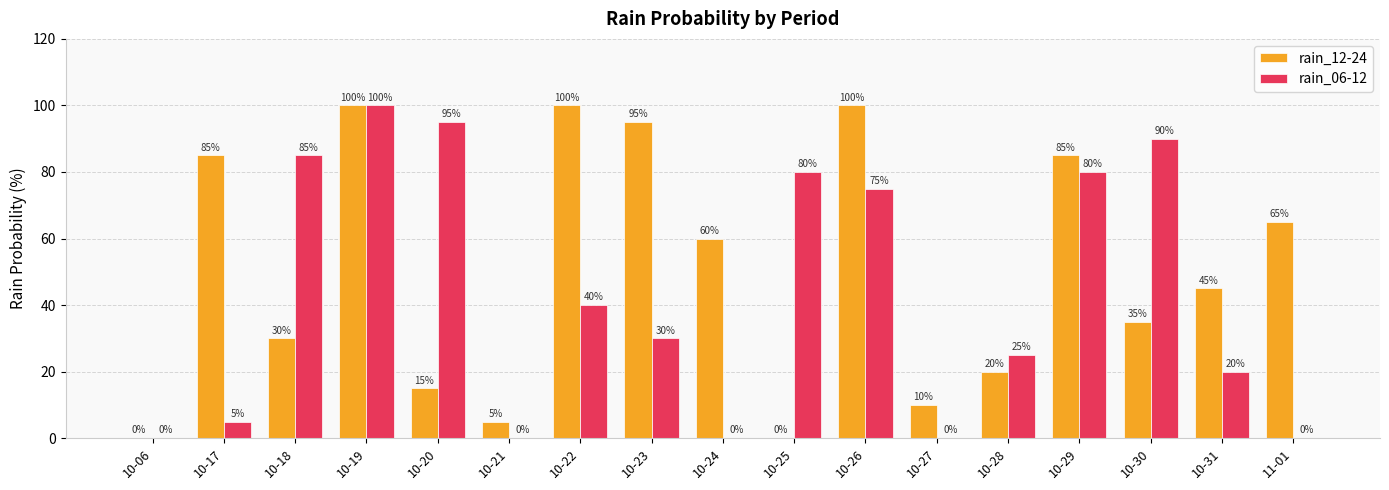

What is the total value across all series at 10-28?

45